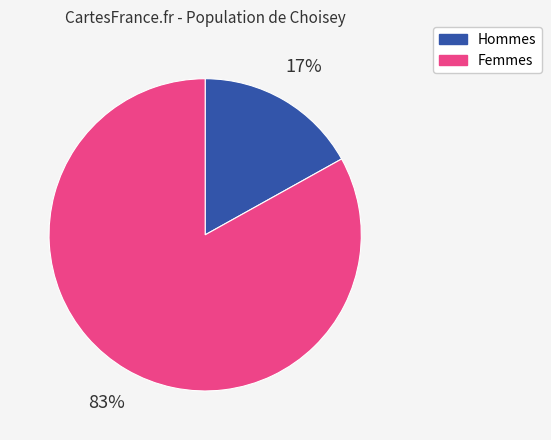

Rank the categories by value from highest to lowest.

Femmes, Hommes